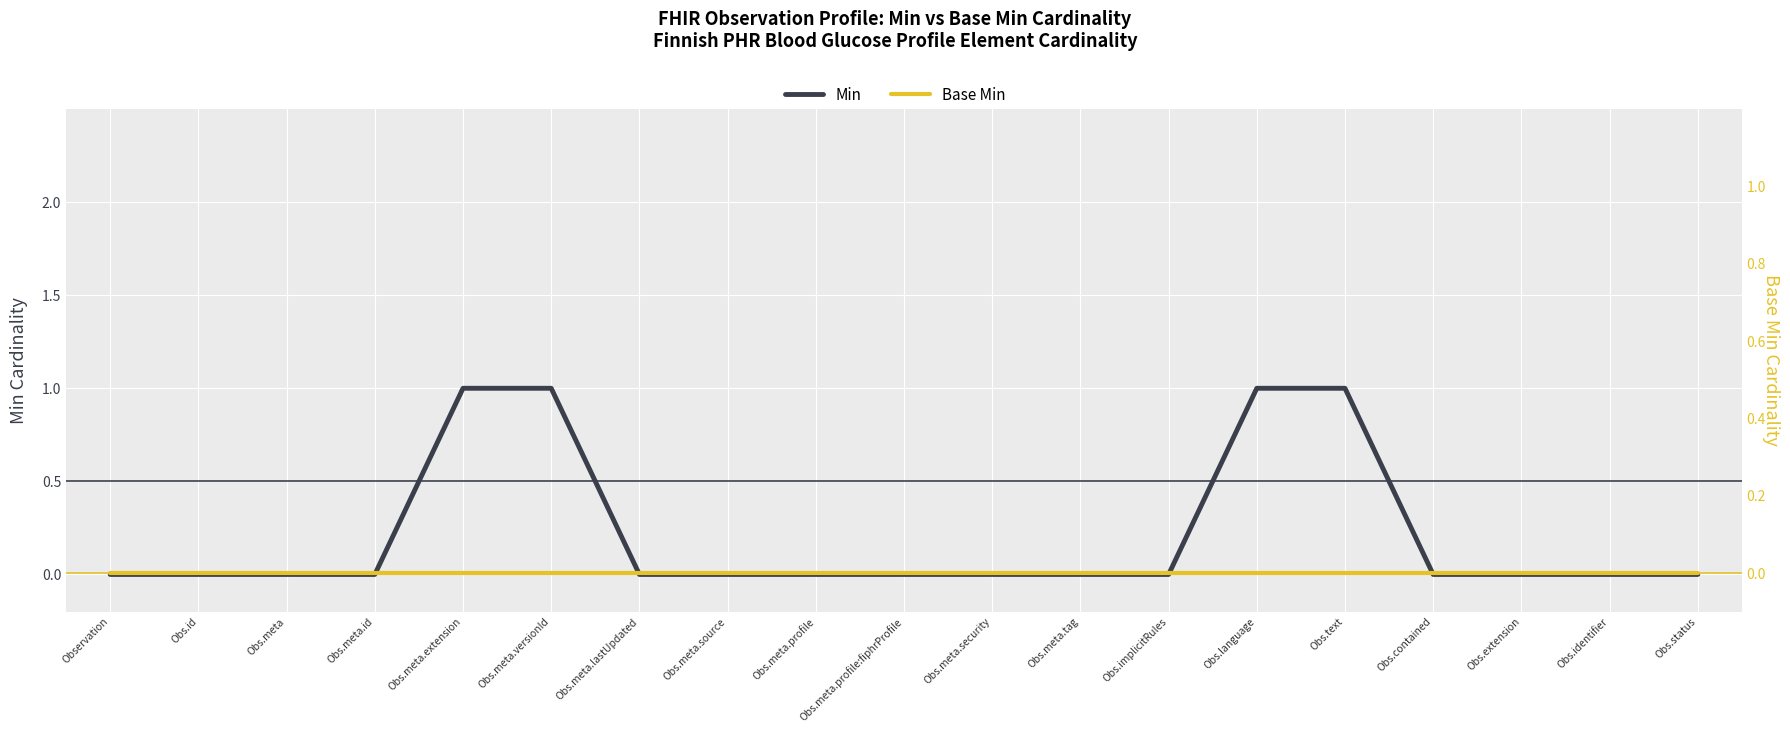

Reading left to right, what are all the values shown in this chart?

Min: 0	0	0	0	1	1	0	0	0	0	0	0	0	1	1	0	0	0	0
Base Min: 0	0	0	0	0	0	0	0	0	0	0	0	0	0	0	0	0	0	0